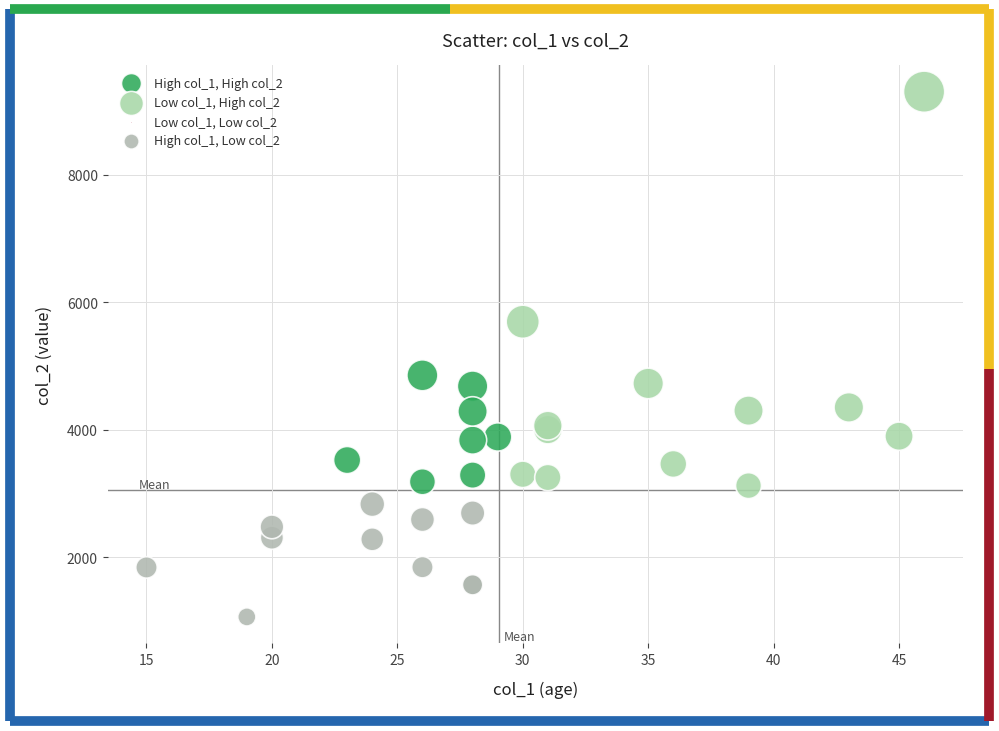

Which series reaches the maximum Y coordinate?

Low col_1, High col_2